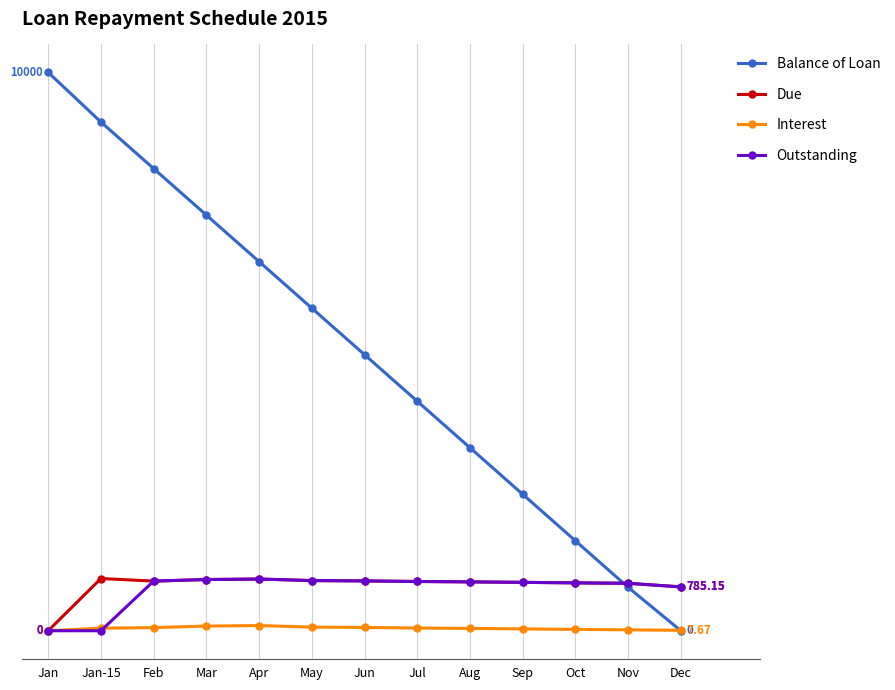

What is the value of the Outstanding point at the 3rd from the left?

889.2